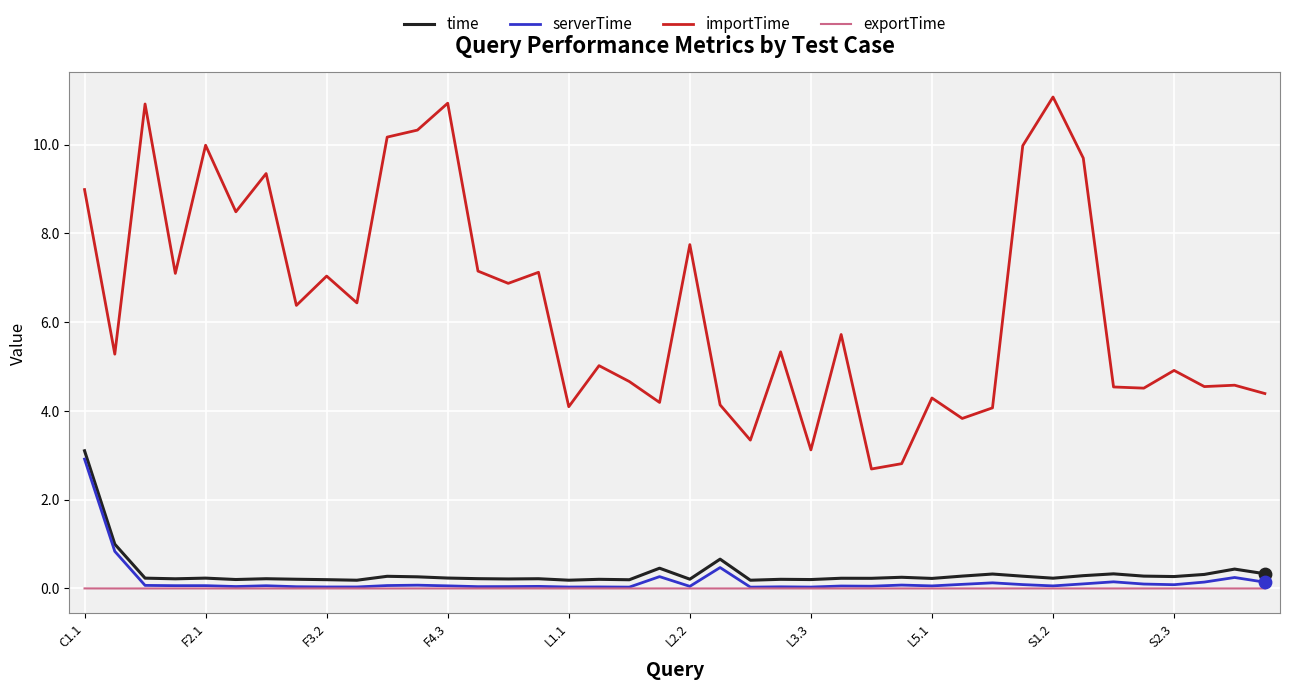

Which series has the largest total across all categories?

importTime